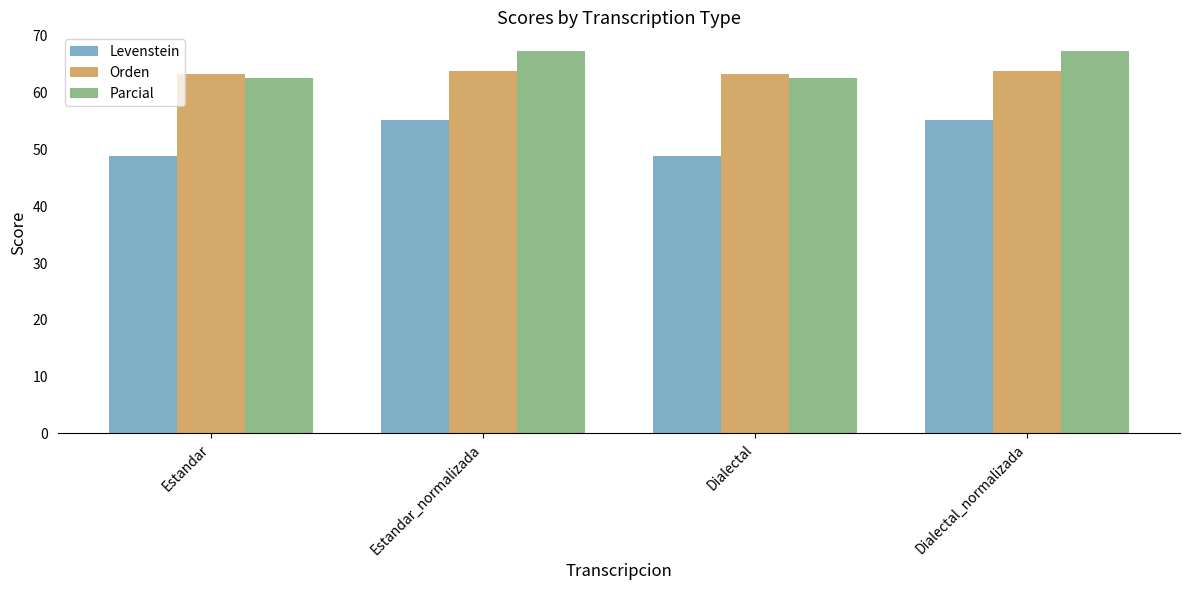

Is it true that Parcial equals 43.3 at Dialectal?

False